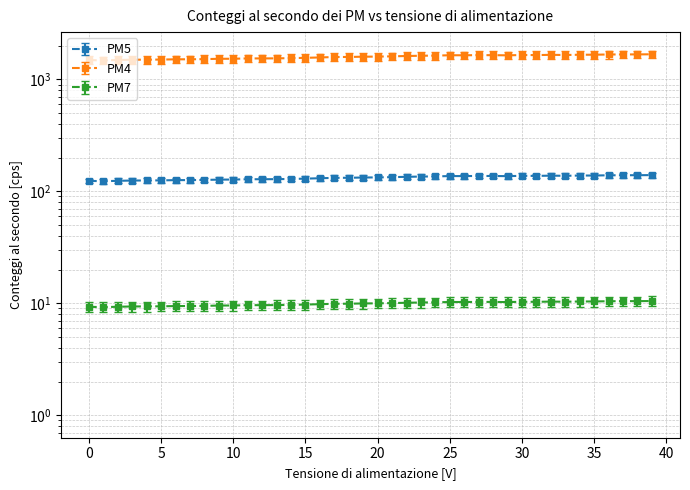

How many values are below 126?

19